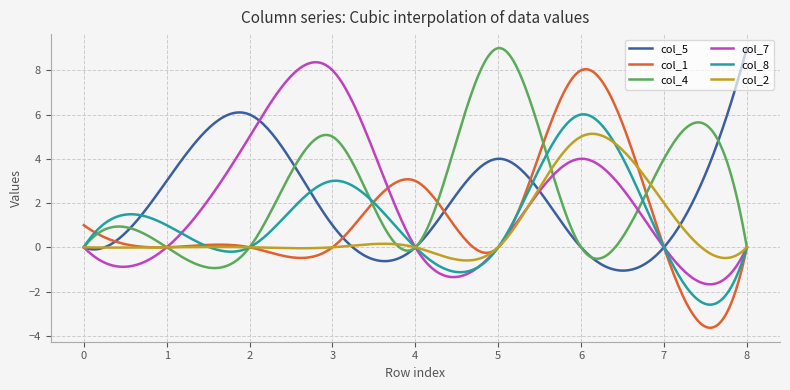

What is the greatest value displayed?

9.0